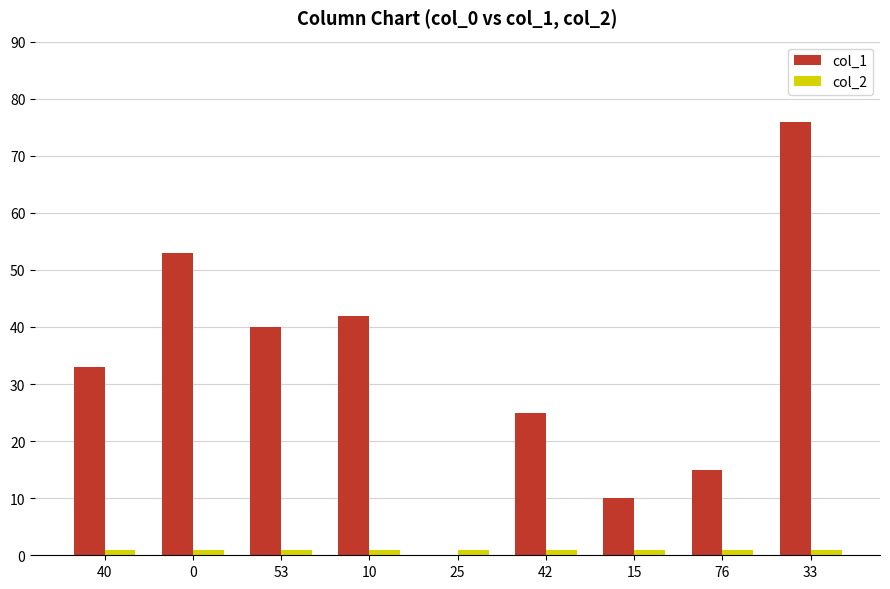

Which series has the largest total across all categories?

col_1